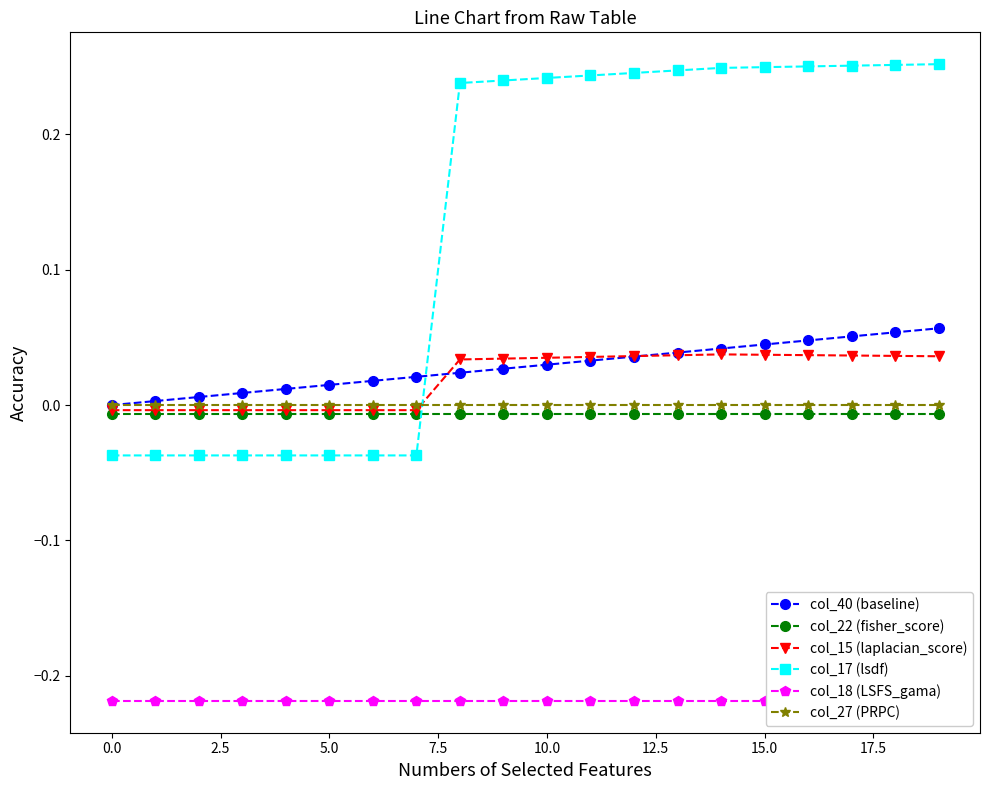

Which series ends up on top after the final intersection of col_17 (lsdf) and col_15 (laplacian_score)?

col_17 (lsdf)